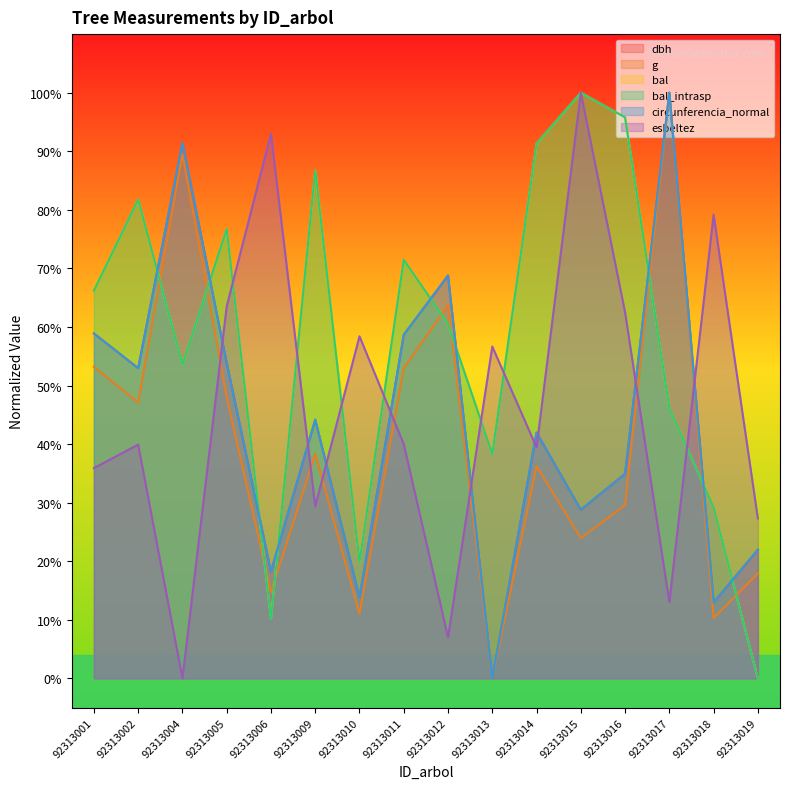

Which category has the lowest value across all series?

92313013